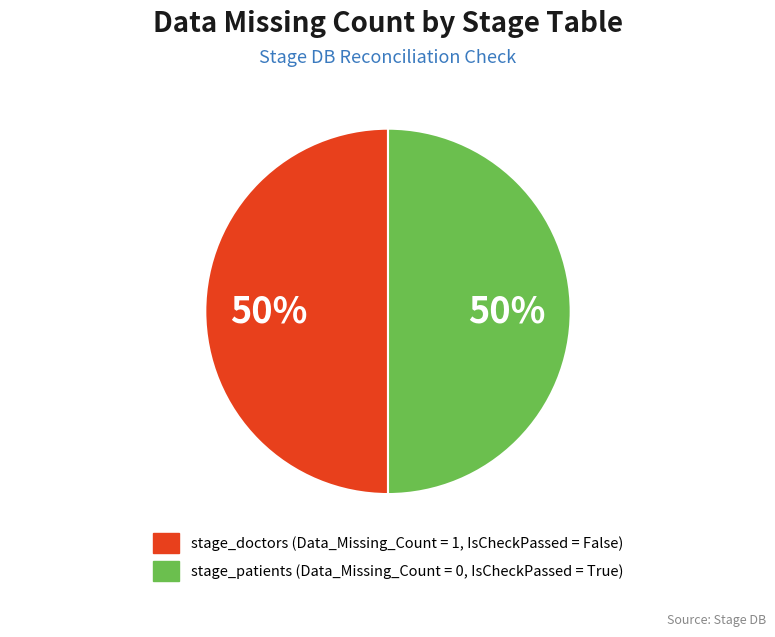

To the nearest percent, what is the difference between the largest and smallest slice percentages?

0%